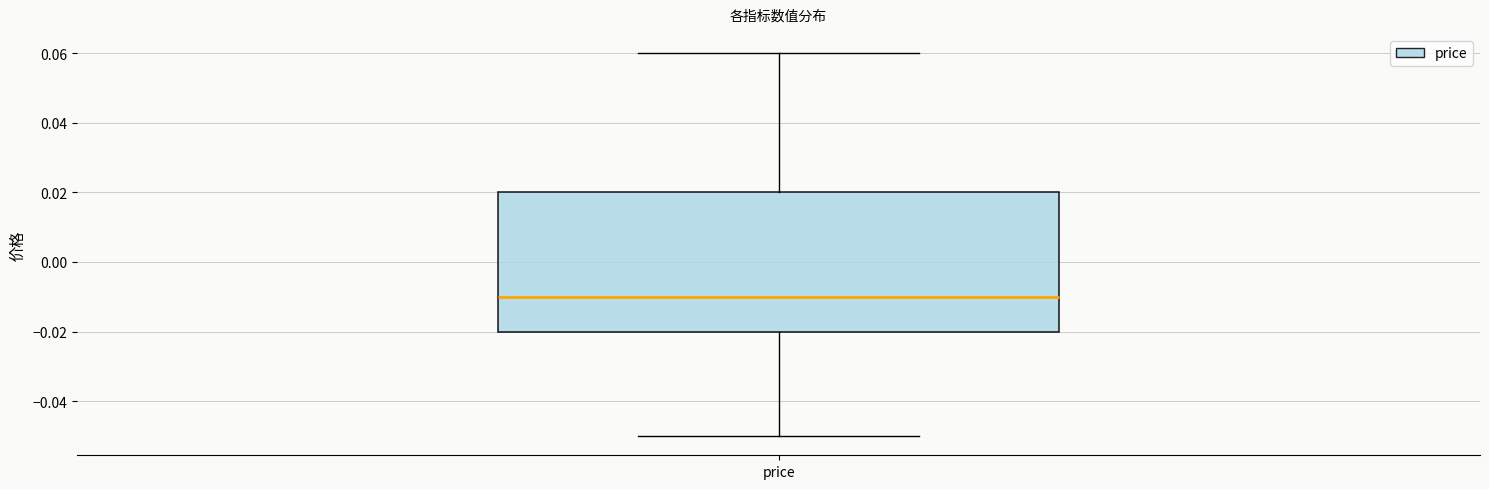

Transcribe this box plot: give where the median line is, the range the box spans, and where the two whiskers end, as read against the y-axis. The values are not printed on the chart, so give them approximately, as read against the axis.

median -0.01, box -0.02 to 0.02, whiskers -0.05 to 0.06